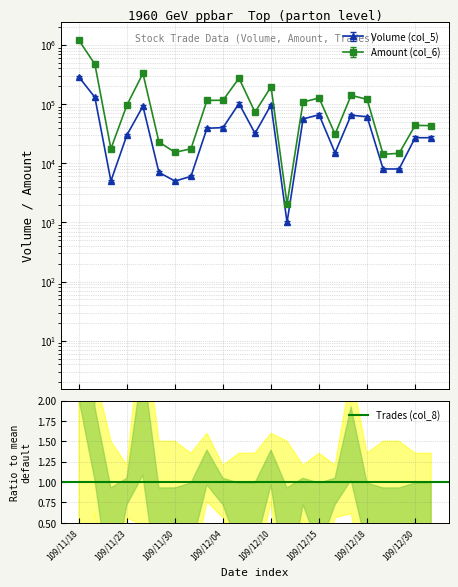

What position from the left is 109/12/18?

19